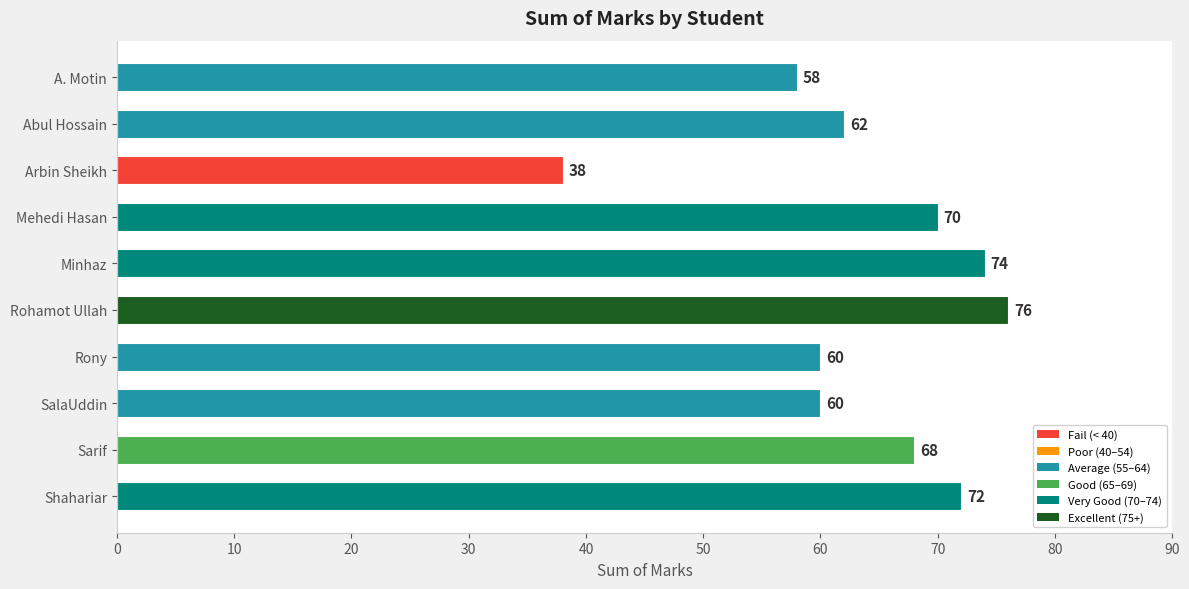

Is it true that the value at Minhaz is 74?

True